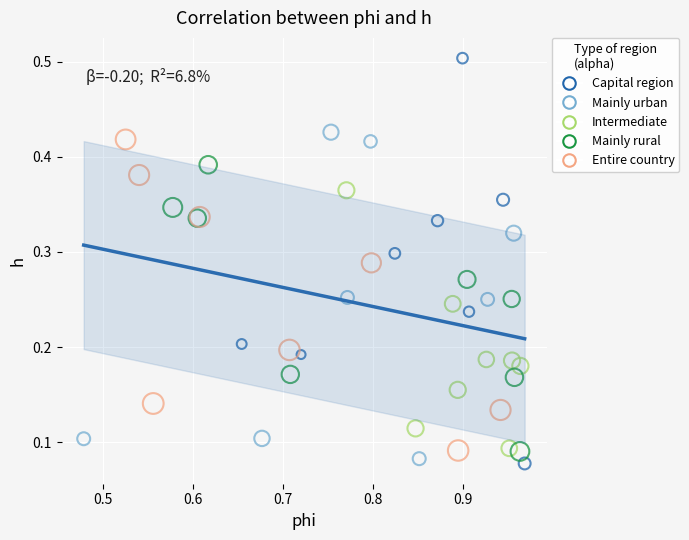

Which series has the largest Y range (max minus min)?

Capital region